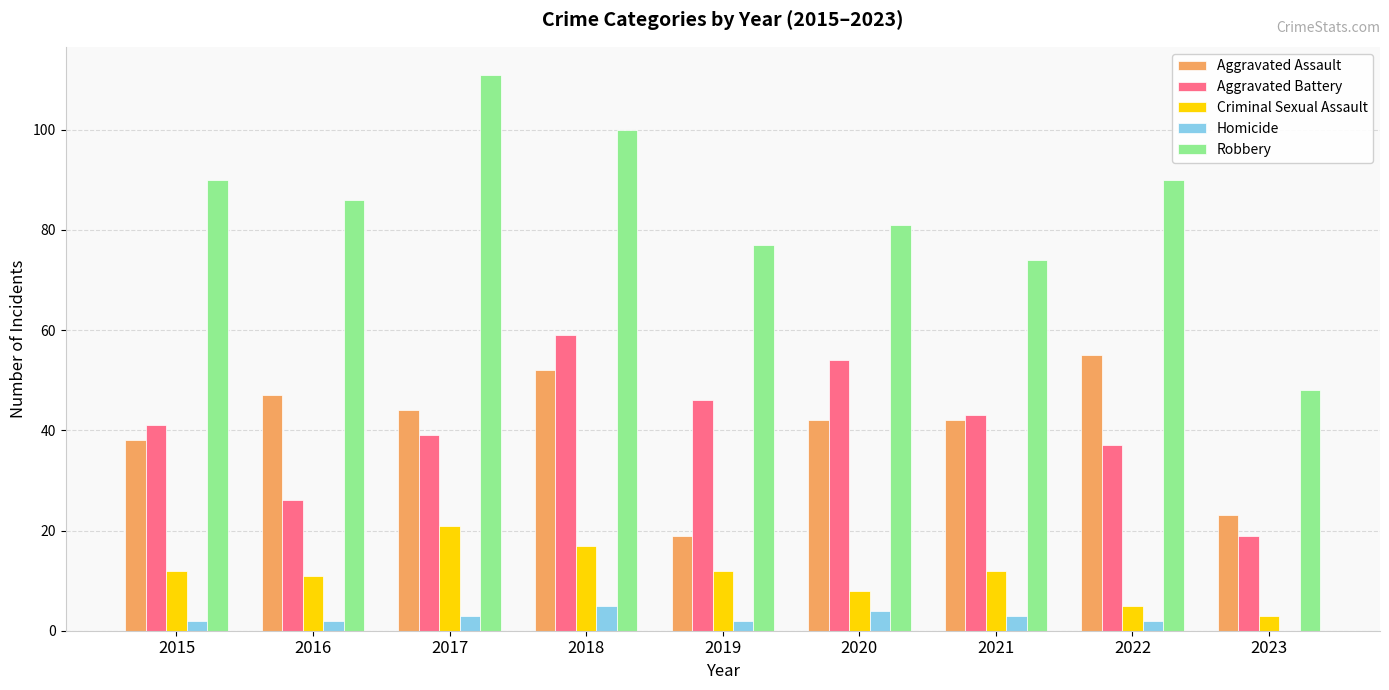

The Aggravated Assault series shows 52 at 2018. True or false?

True